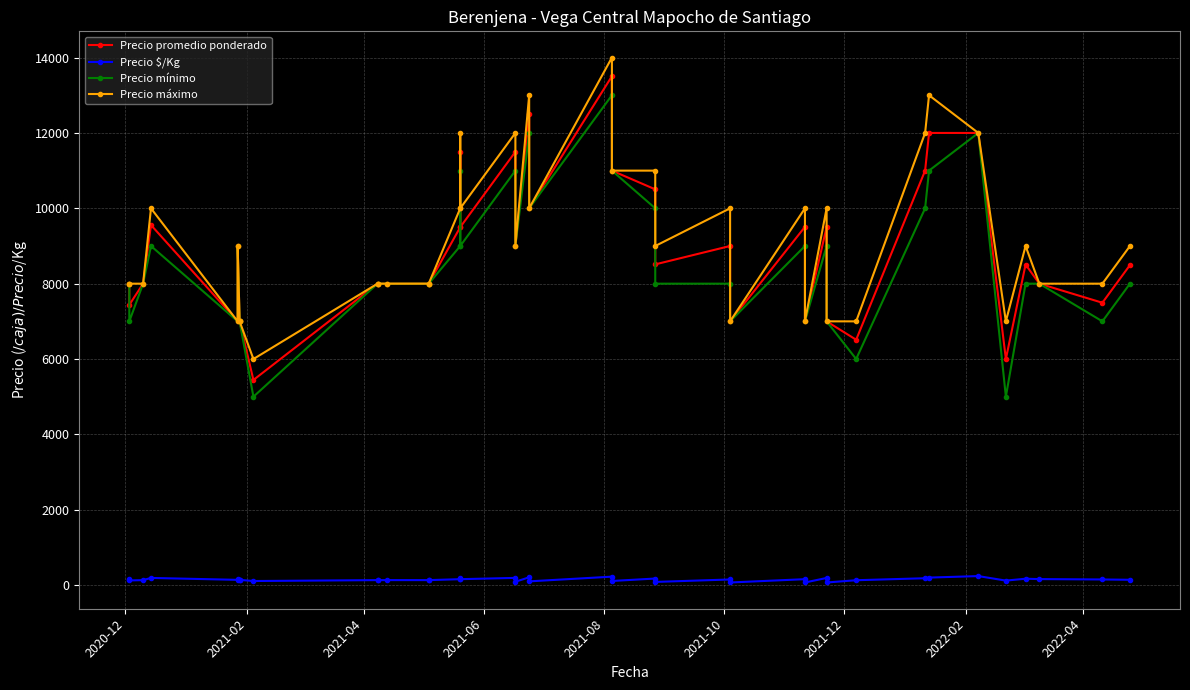

Reading right to left, extract all data points from this chart.

Precio promedio ponderado: 8494	7494	8000	8508	6000	12000	12000	11000	6512	7000	9500	7000	9508	7000	9000	8512	10503	11000	13505	10000	12500	9000	11500	9500	11500	9500	8000	8000	8000	8000	8000	5444	7000	7000	9000	7000	9556	8000	7438	8000
Precio $/Kg: 142	150	160	170	120	240	200	183	130	70	190	70	158	70	150	85	175	110	225	100	208	90	192	158	192	158	133	133	133	133	133	109	140	140	150	140	191	133	124	160
Precio mínimo: 8000	7000	8000	8000	5000	12000	11000	10000	6000	7000	9000	7000	9000	7000	8000	8000	10000	11000	13000	10000	12000	9000	11000	9000	11000	9000	8000	8000	8000	8000	8000	5000	7000	7000	9000	7000	9000	8000	7000	8000
Precio máximo: 9000	8000	8000	9000	7000	12000	13000	12000	7000	7000	10000	7000	10000	7000	10000	9000	11000	11000	14000	10000	13000	9000	12000	10000	12000	10000	8000	8000	8000	8000	8000	6000	7000	7000	9000	7000	10000	8000	8000	8000